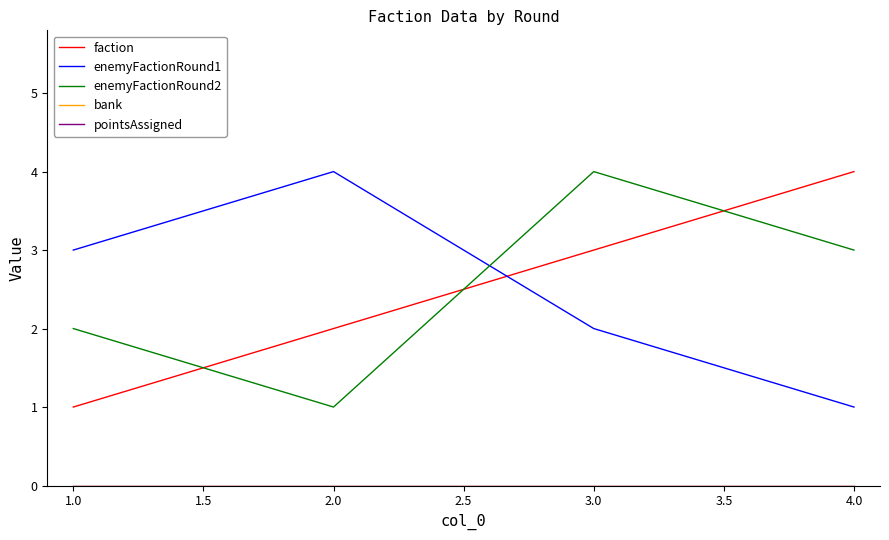

Does the chart have visible grid lines?

No